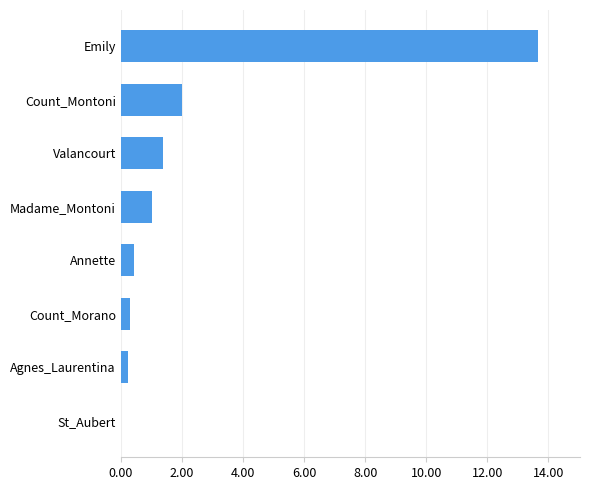

The value at Count_Montoni is 0.8. True or false?

False